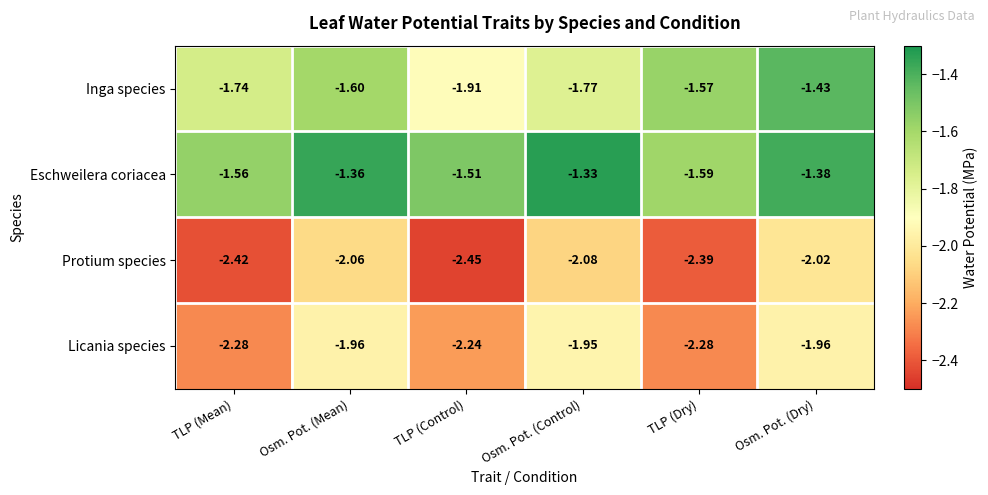

At how many categories does at least one series exceed -2?

6